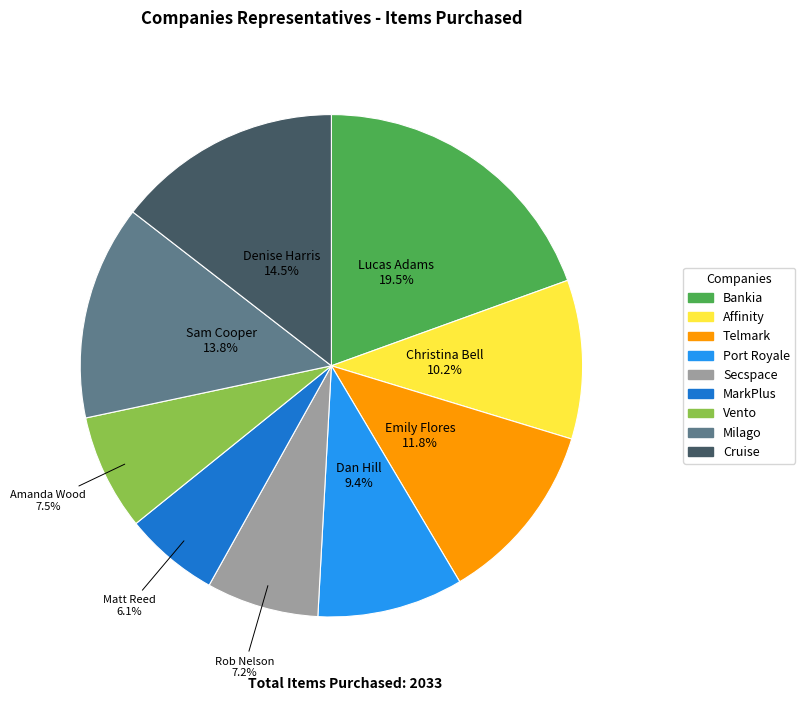

Is there any slice that represents more than half of the pie?

No